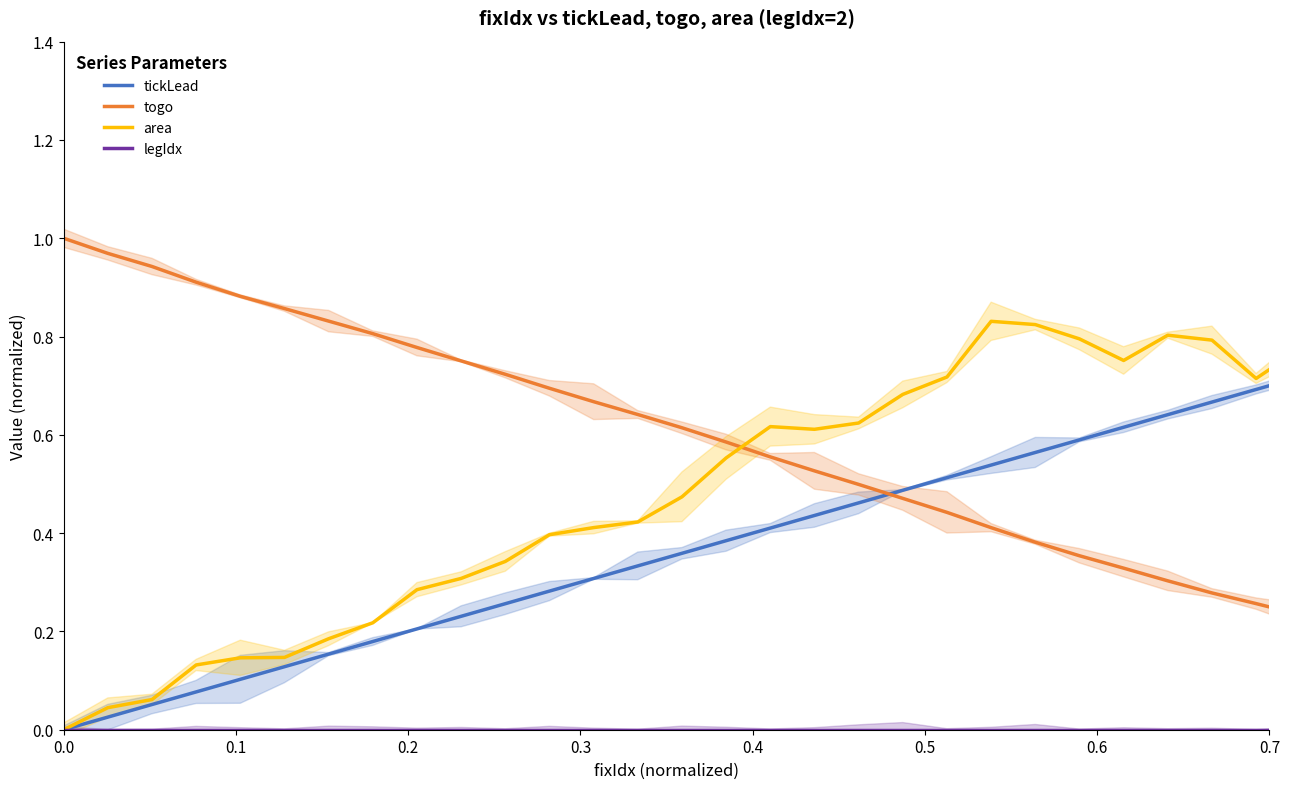

Does the chart display data point markers on the line(s)?

No